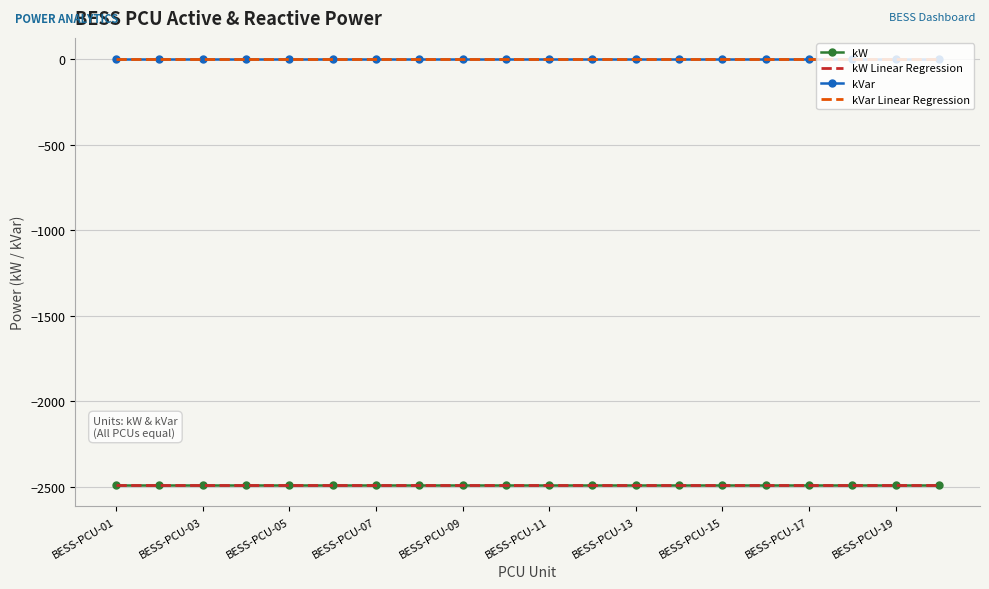

What are all the series names shown in the legend?

kW, kW Linear Regression, kVar, kVar Linear Regression